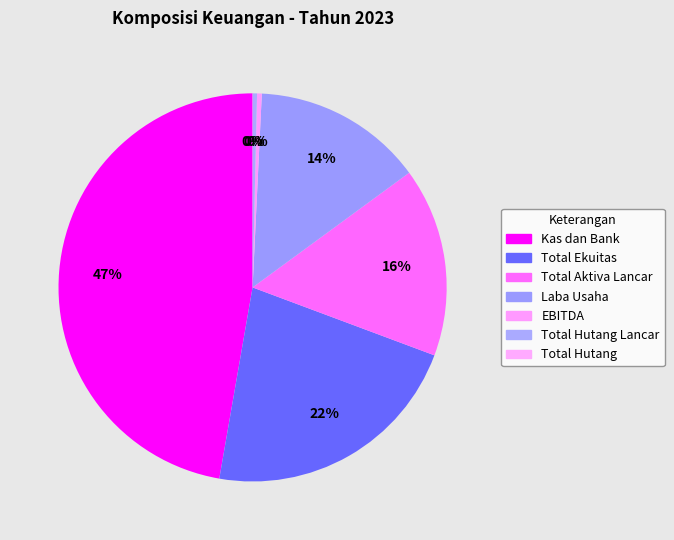

To the nearest percent, what is the difference between the Total Ekuitas and Total Aktiva Lancar slice percentages?

6%